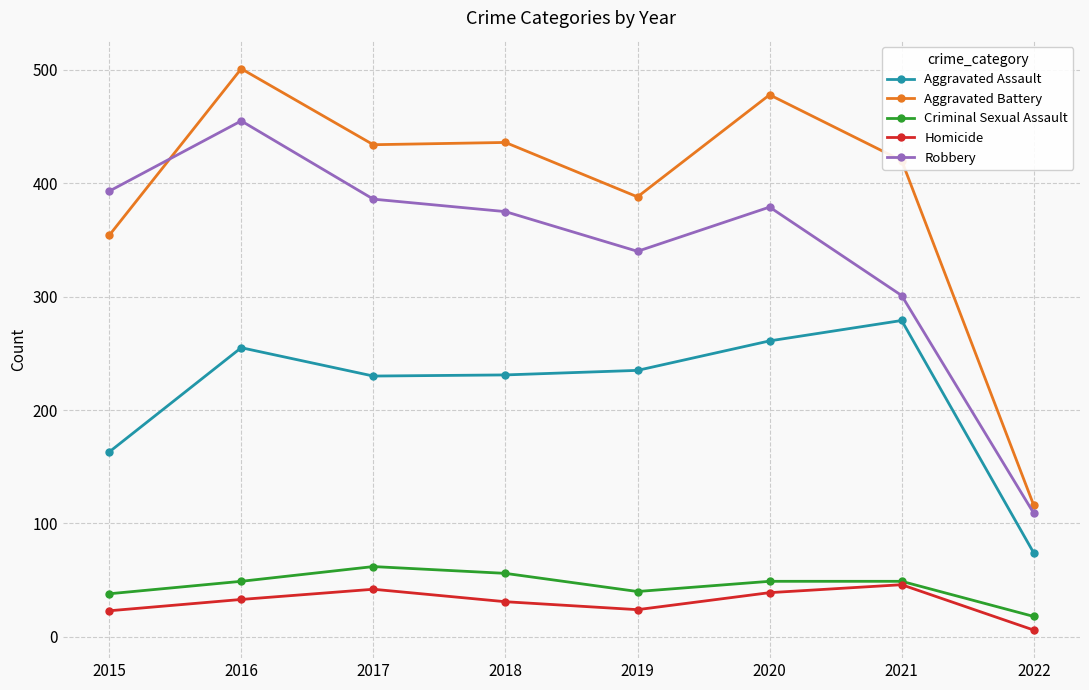

Rank the series by their maximum value, from highest to lowest.

Aggravated Battery, Robbery, Aggravated Assault, Criminal Sexual Assault, Homicide